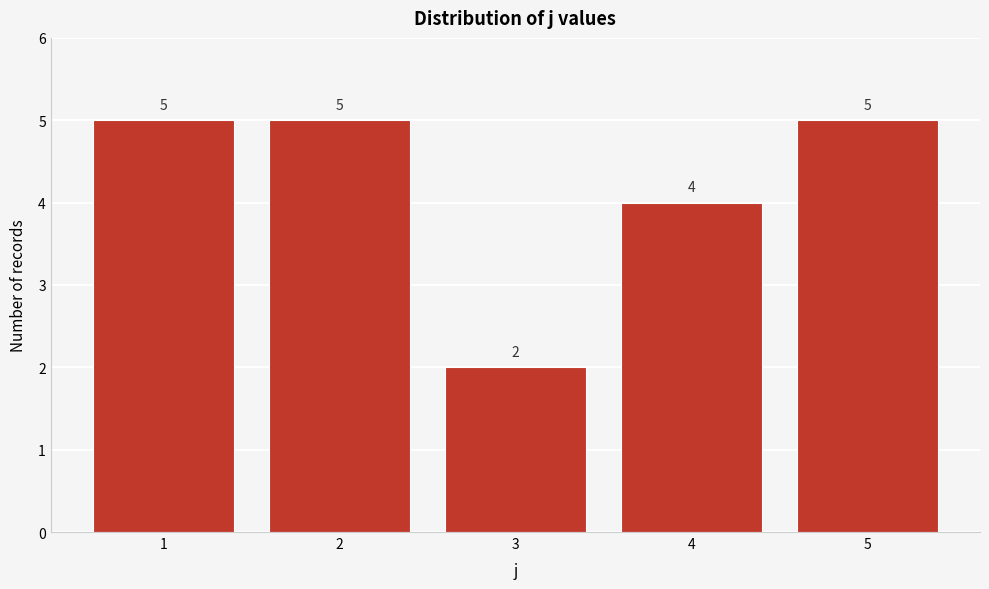

Reading left to right, what are all the values shown in this chart?

5	5	2	4	5